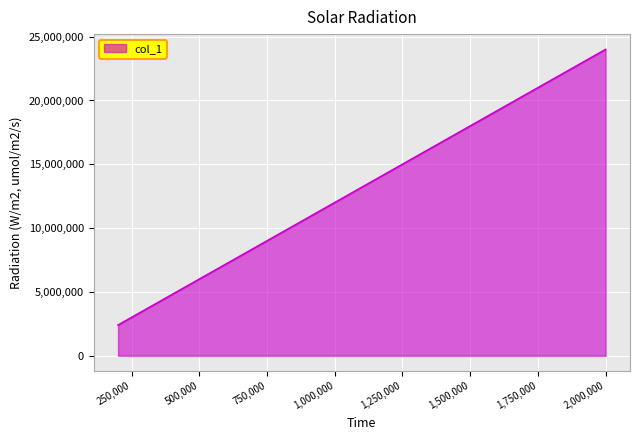

What is the difference between the maximum and minimum values?

21600000